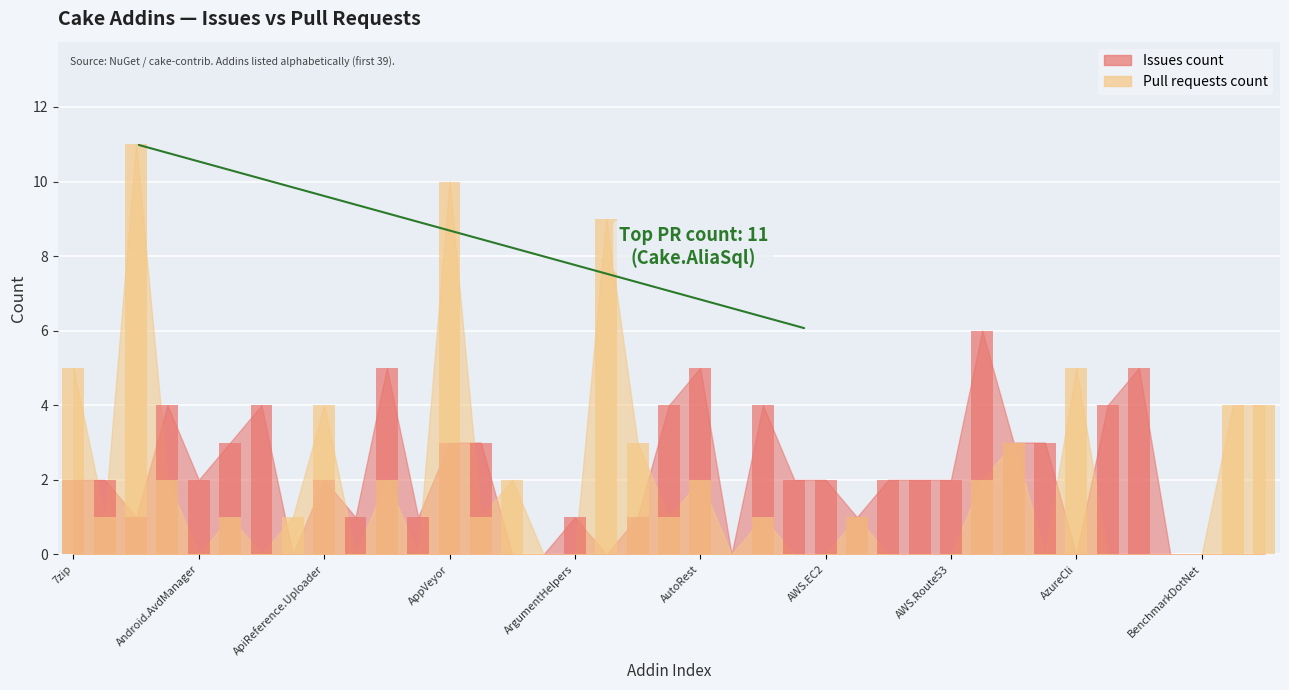

What is the difference between the maximum and minimum values in the Issues count series?

6